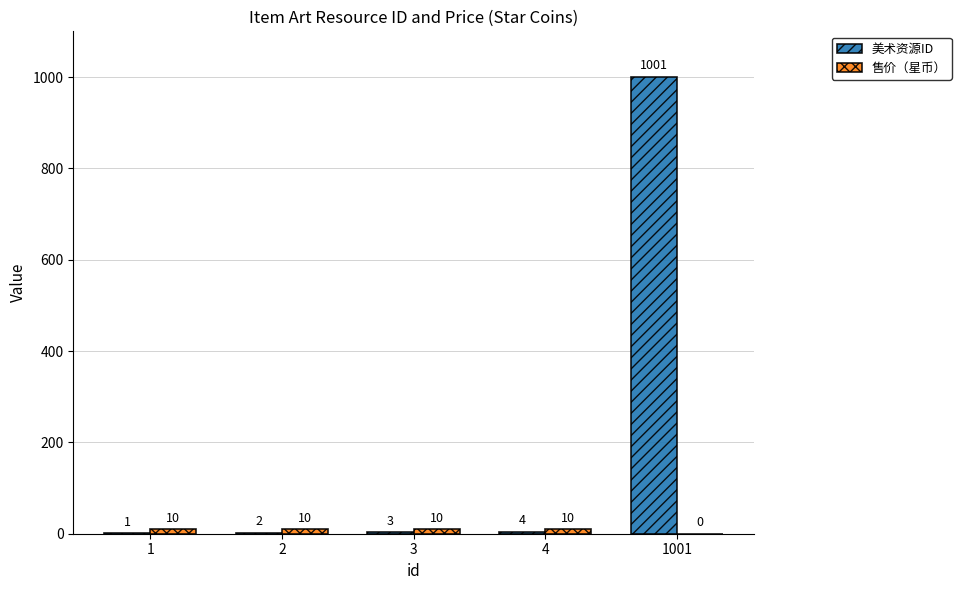

Which series has the largest total across all categories?

美术资源ID